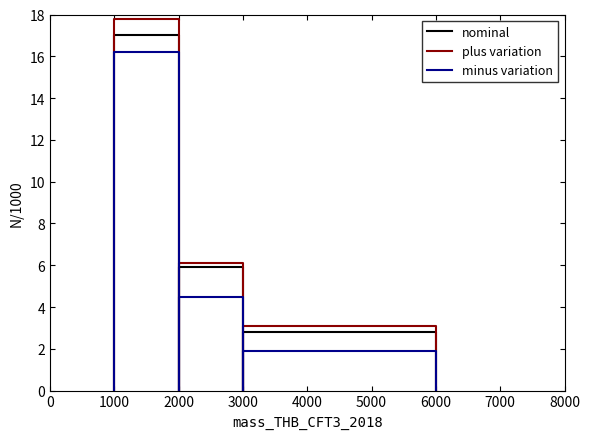

Rank the series by their maximum value, from lowest to highest.

minus variation, nominal, plus variation